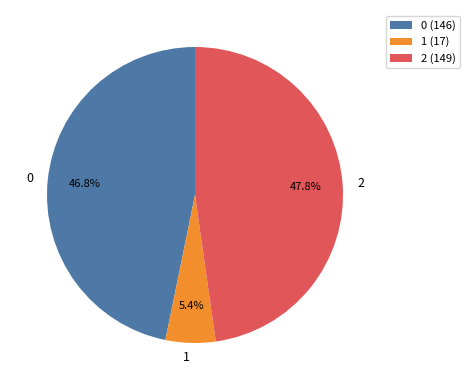

Is the sum of 1 and 2 greater than half?

Yes